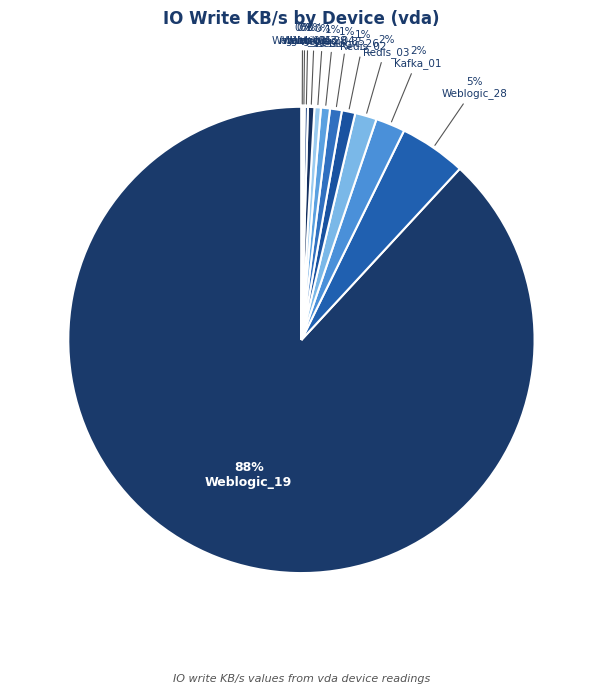

Rank the categories by value from highest to lowest.

Weblogic_19, Weblogic_28, Kafka_01, Redis_03, Redis_02, Weblogic_26, Weblogic_35, Weblogic_04, Weblogic_29, nginx_01, Weblogic_43, nginx_09